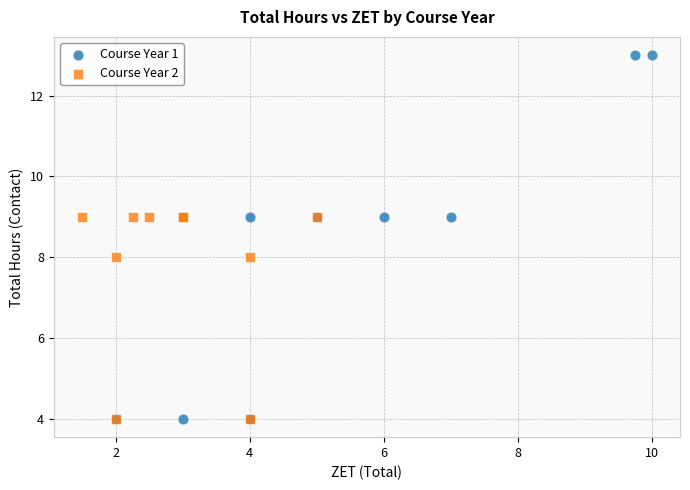

Which series has the widest spread of Y values?

Course Year 1